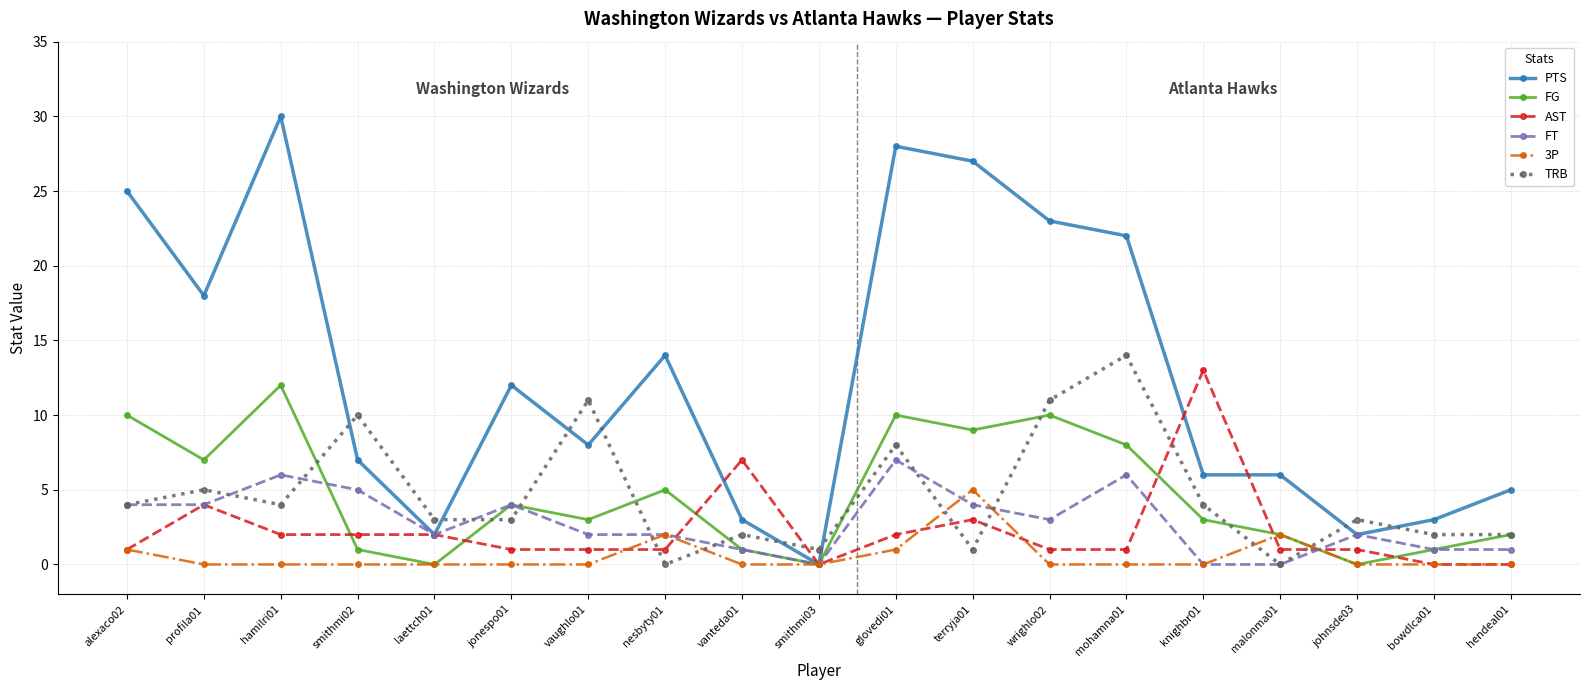

Count the number of data series in this chart.

6